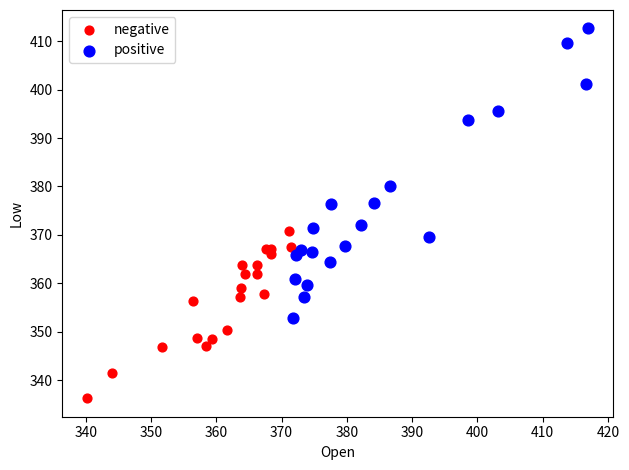

Which series contains the highest Y value?

positive